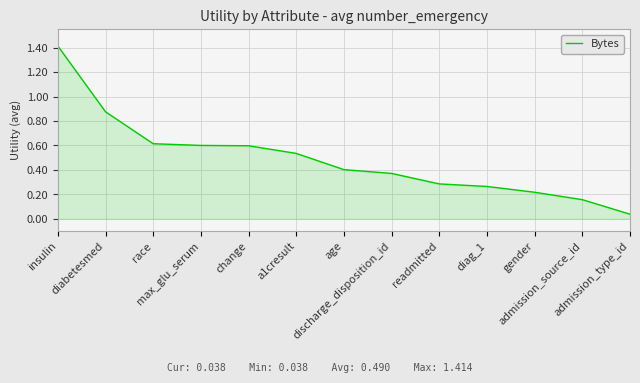

True or false: the data has more than 1 interior local peaks.

False